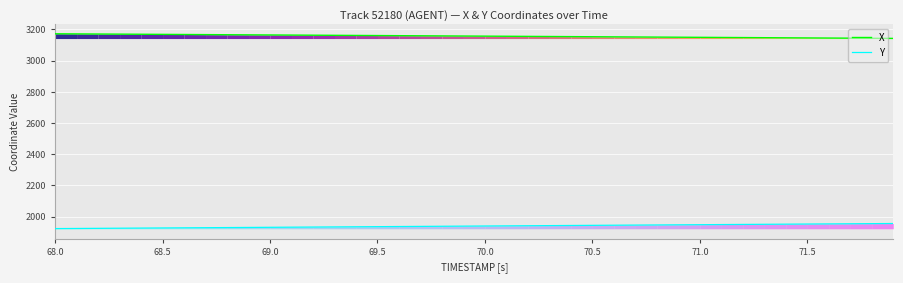

True or false: X and Y cross at least once.

False